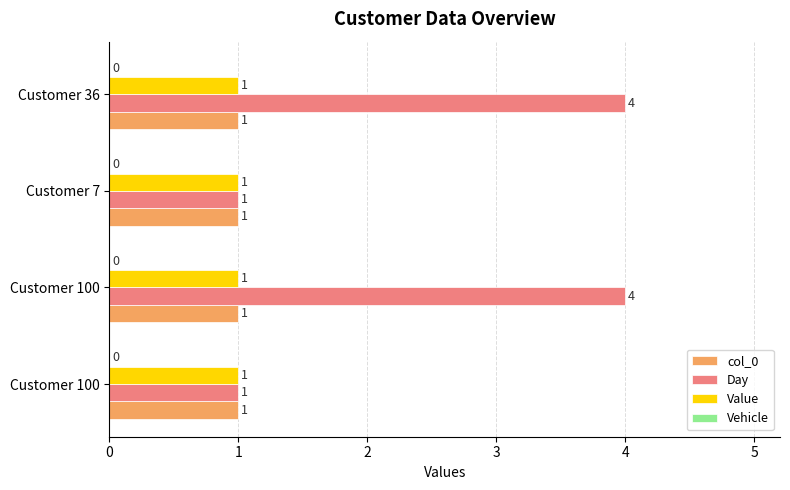

How many values in the Day series are below 4?

2